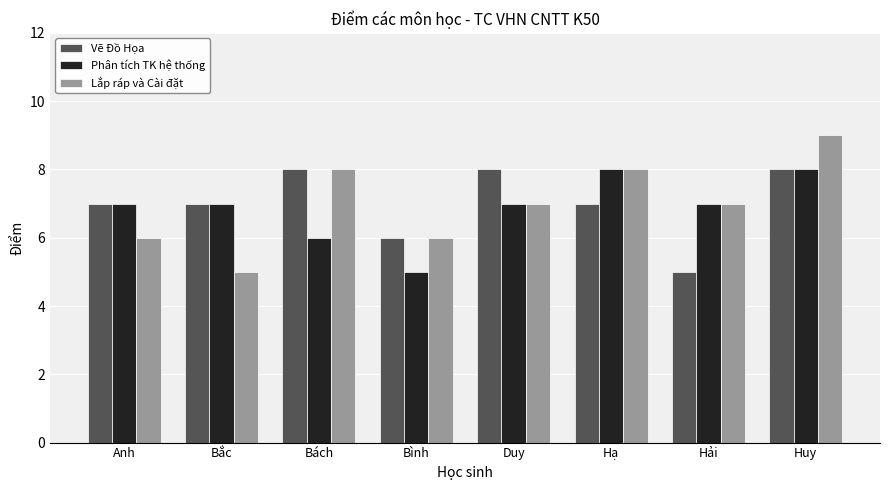

What is the average value of the Lắp ráp và Cài đặt series?

7